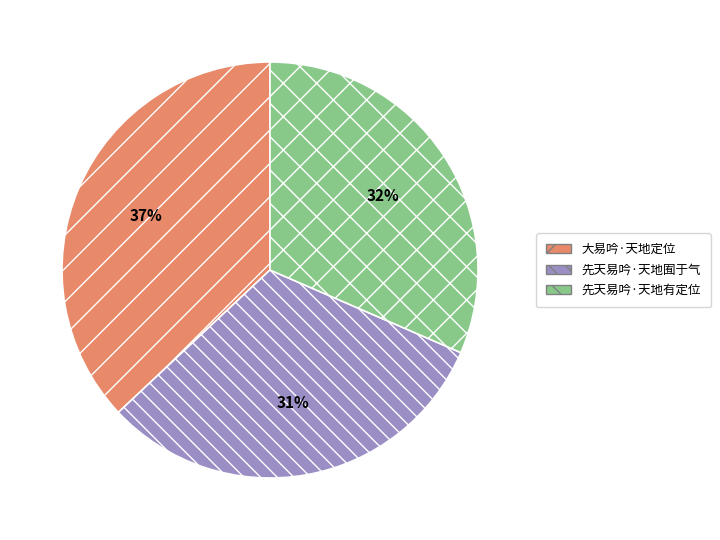

Combined, do 先天易吟·天地有定位 and 先天易吟·天地囿于气 account for over 50%?

Yes